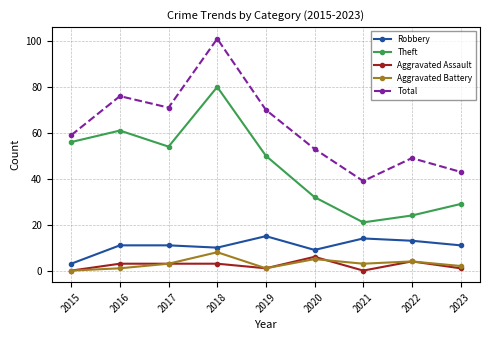

Is this an area chart (filled region under the line)?

No